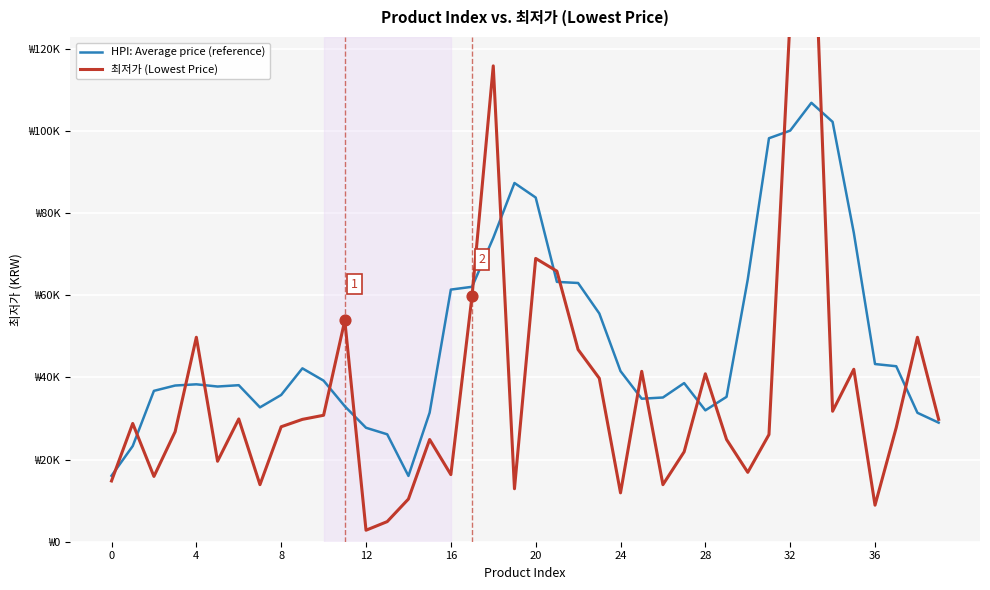

What is the total value across all series at 39?

58798.0